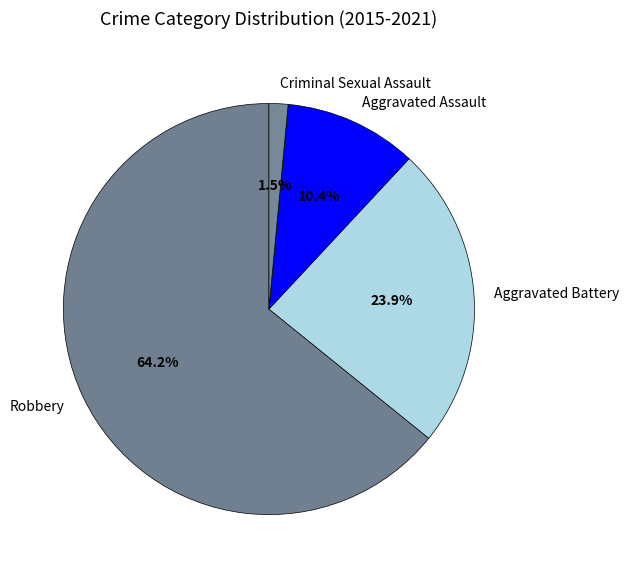

Which slice is the largest?

Robbery